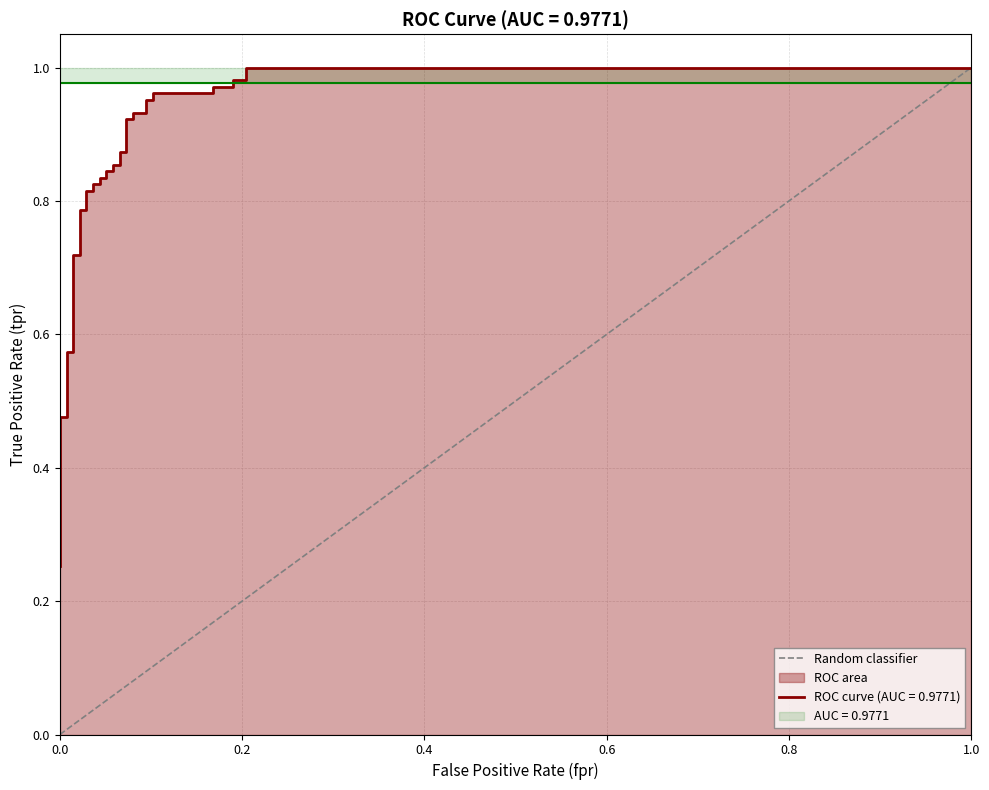

The chart shows a value of 1 at 0.0. True or false?

False